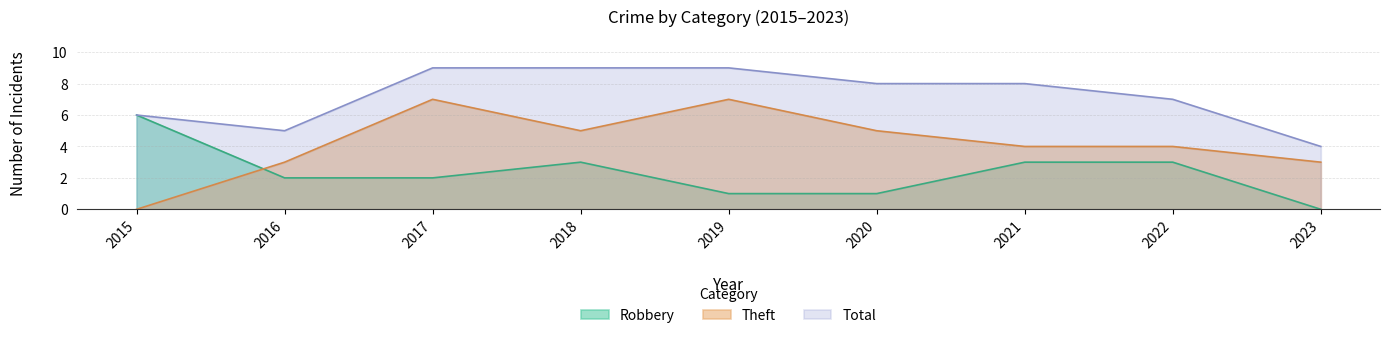

Is the value of Total at 2017 greater than the value of Robbery at 2021?

Yes